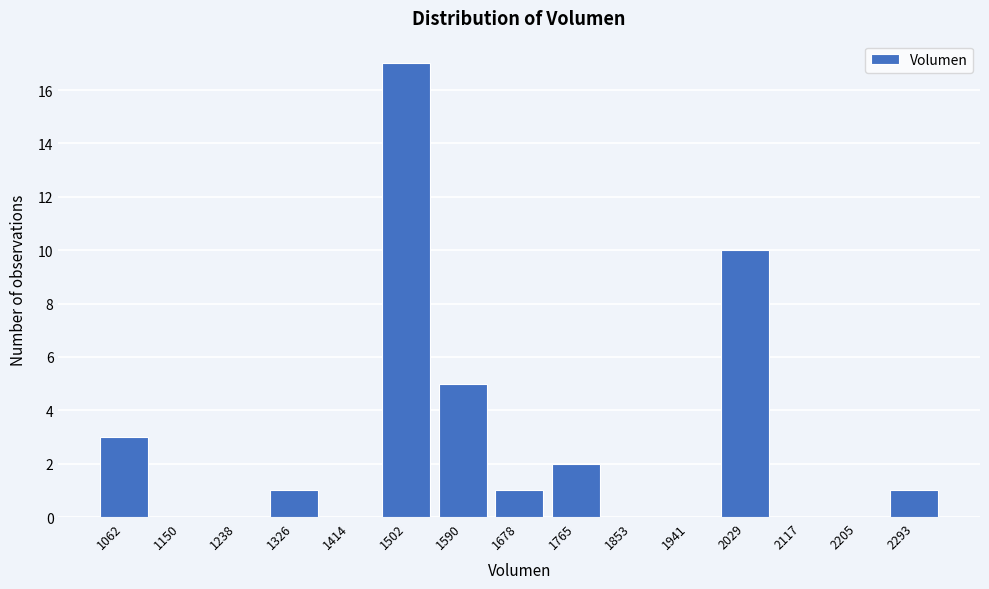

Reading right to left, what are all the values shown in this chart?

2293=1	2205=0	2117=0	2029=10	1941=0	1853=0	1765=2	1678=1	1590=5	1502=17	1414=0	1326=1	1238=0	1150=0	1062=3